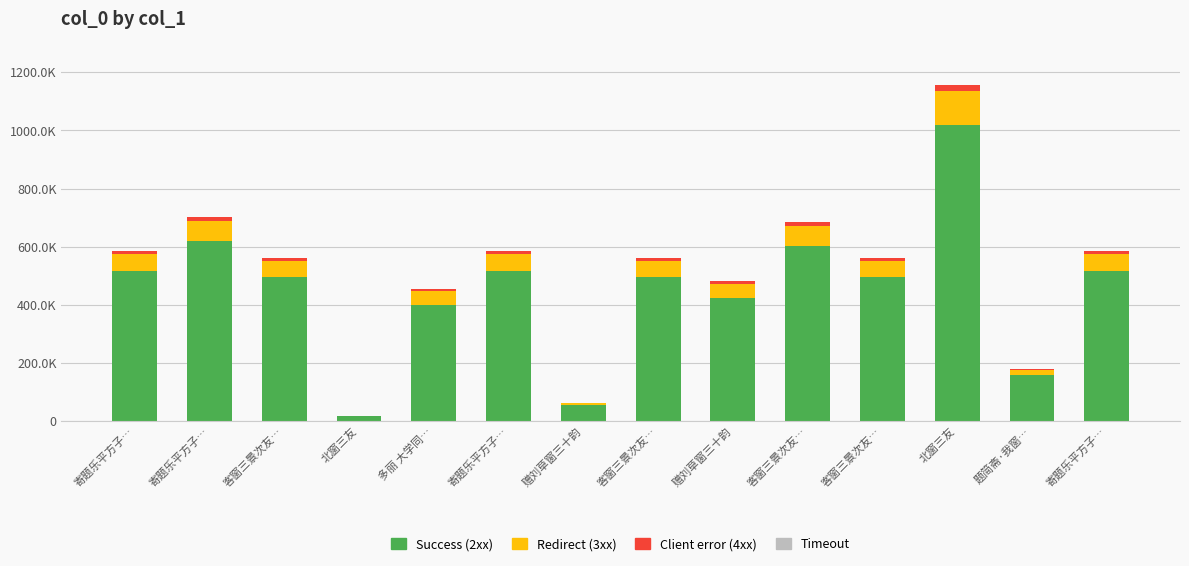

What is the average value of the Success (2xx) series?

451874